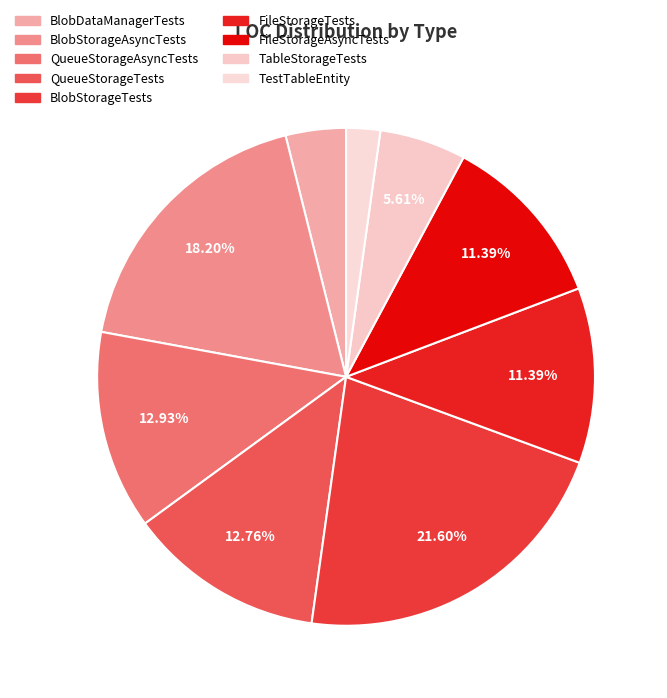

Which category has the biggest portion of the pie?

BlobStorageTests